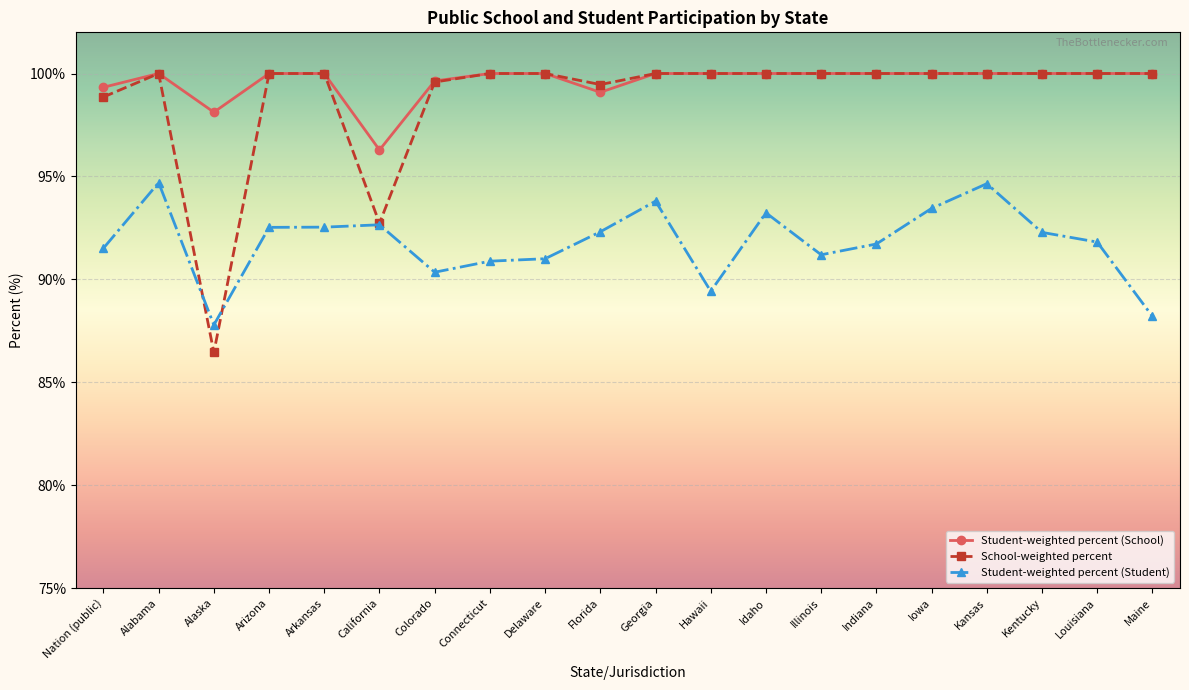

Which label corresponds to the smallest value in the chart?

Alaska